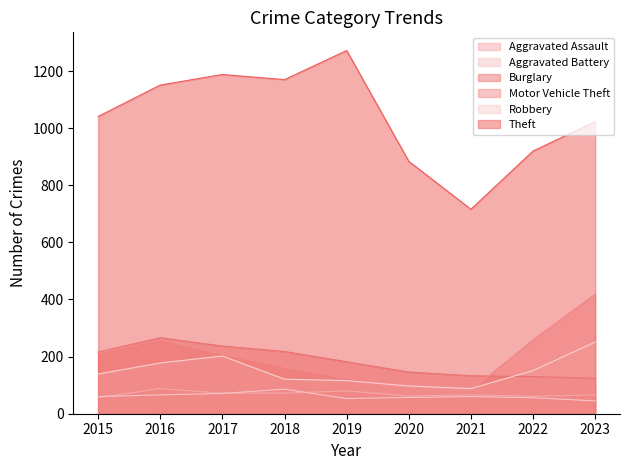

What is the difference between the second highest and minimum values in the Motor Vehicle Theft series?

177